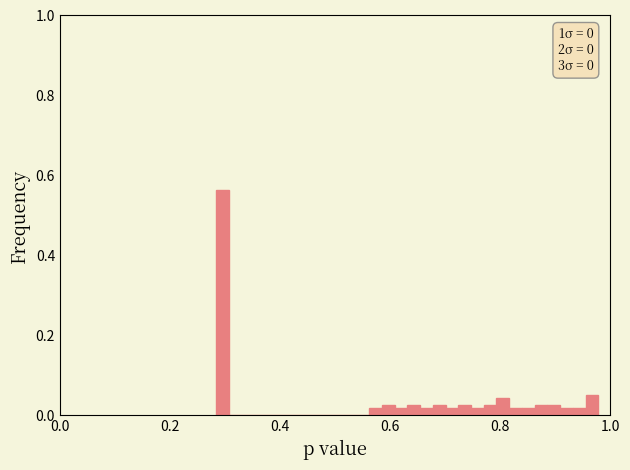

Around what value on the x-axis is the tallest bar? Give the approximate position of its centre, as read against the axis.

0.30